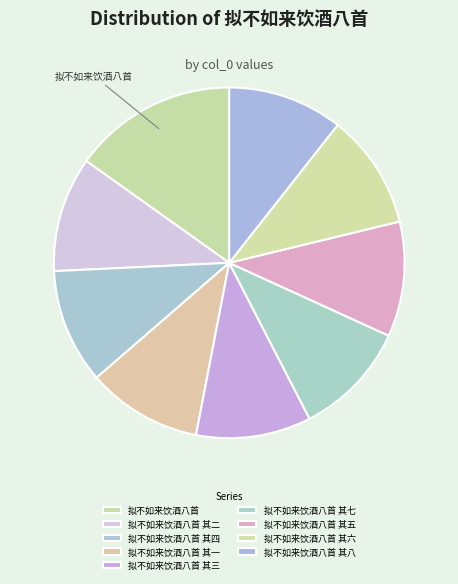

How many segments does this pie chart have?

9